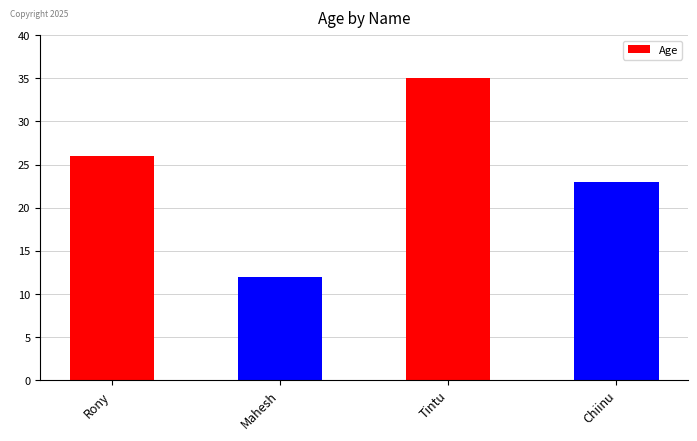

What is the average value?

24